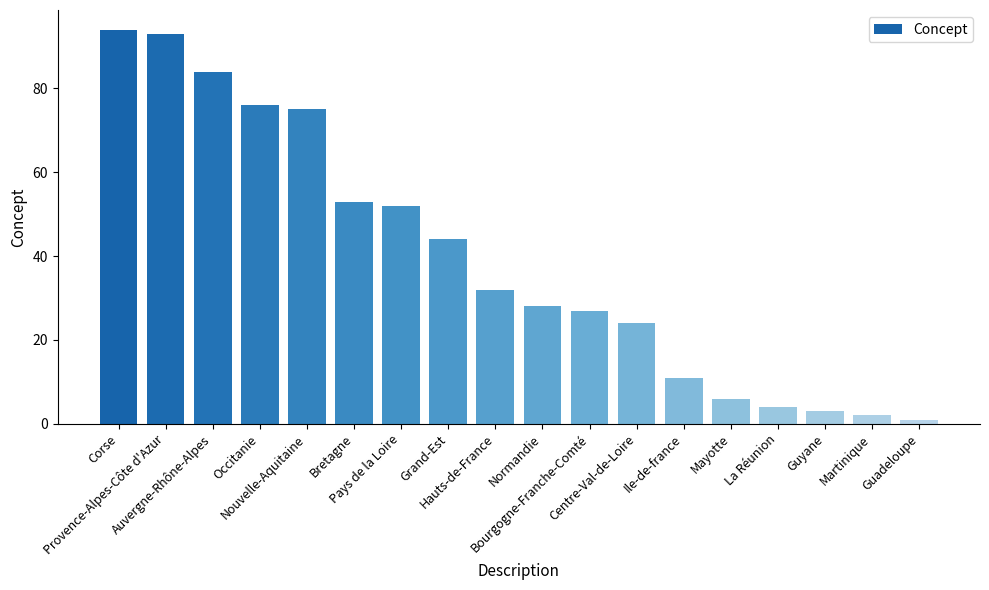

Rank the categories by value from highest to lowest.

Corse, Provence-Alpes-Côte d'Azur, Auvergne-Rhône-Alpes, Occitanie, Nouvelle-Aquitaine, Bretagne, Pays de la Loire, Grand-Est, Hauts-de-France, Normandie, Bourgogne-Franche-Comté, Centre-Val-de-Loire, Ile-de-france, Mayotte, La Réunion, Guyane, Martinique, Guadeloupe